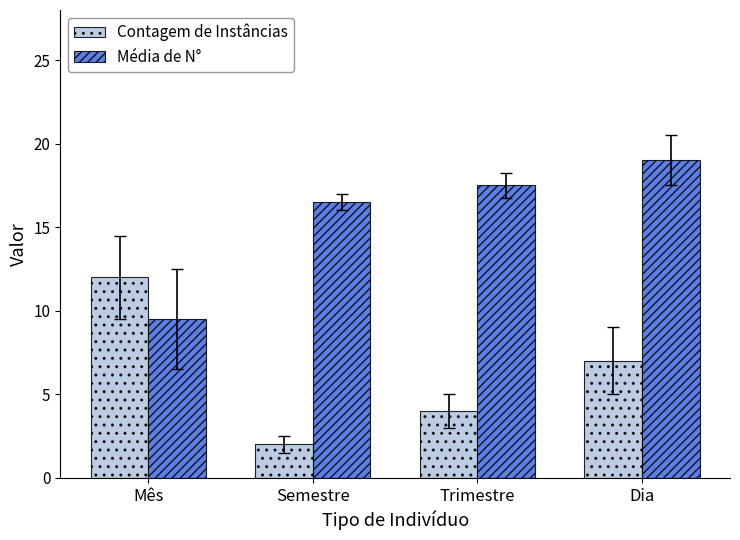

What is the maximum value shown in the chart?

19.0